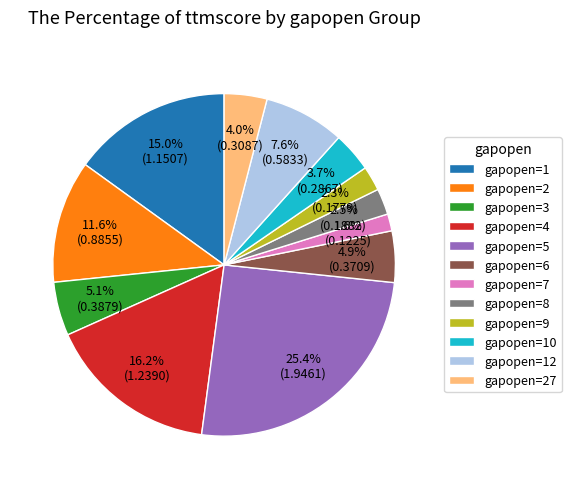

Which has a higher value, gapopen=10 or gapopen=4?

gapopen=4